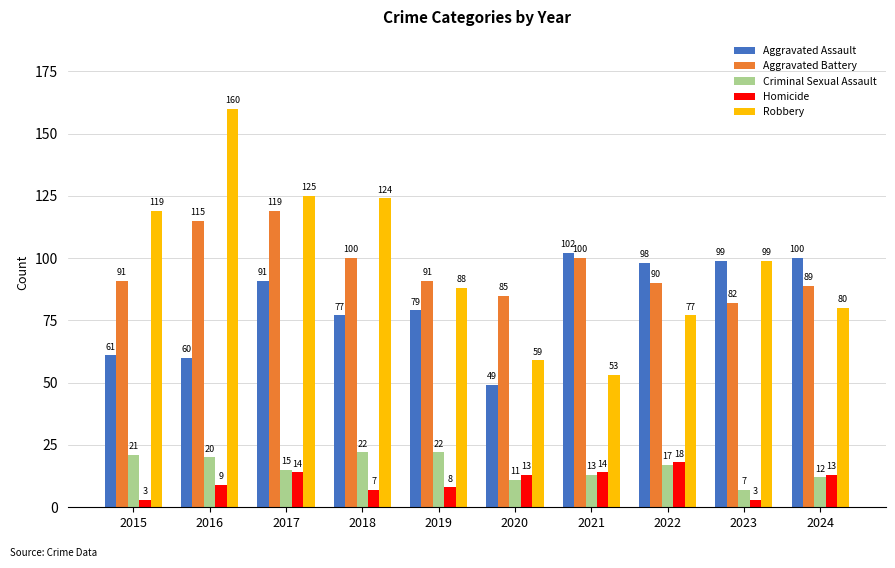

Which label corresponds to the largest value in the chart?

2016